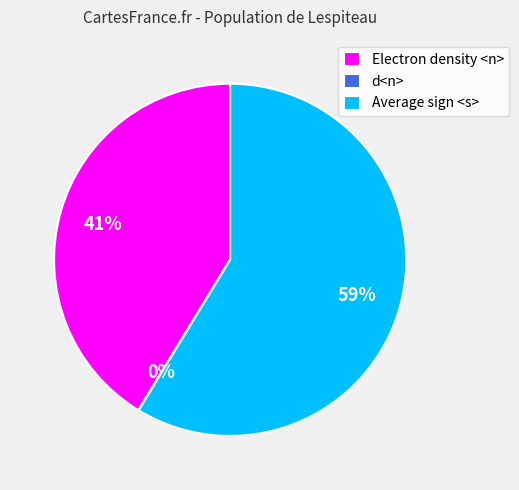

Is it true that Average sign <s> is 59% of the pie?

True